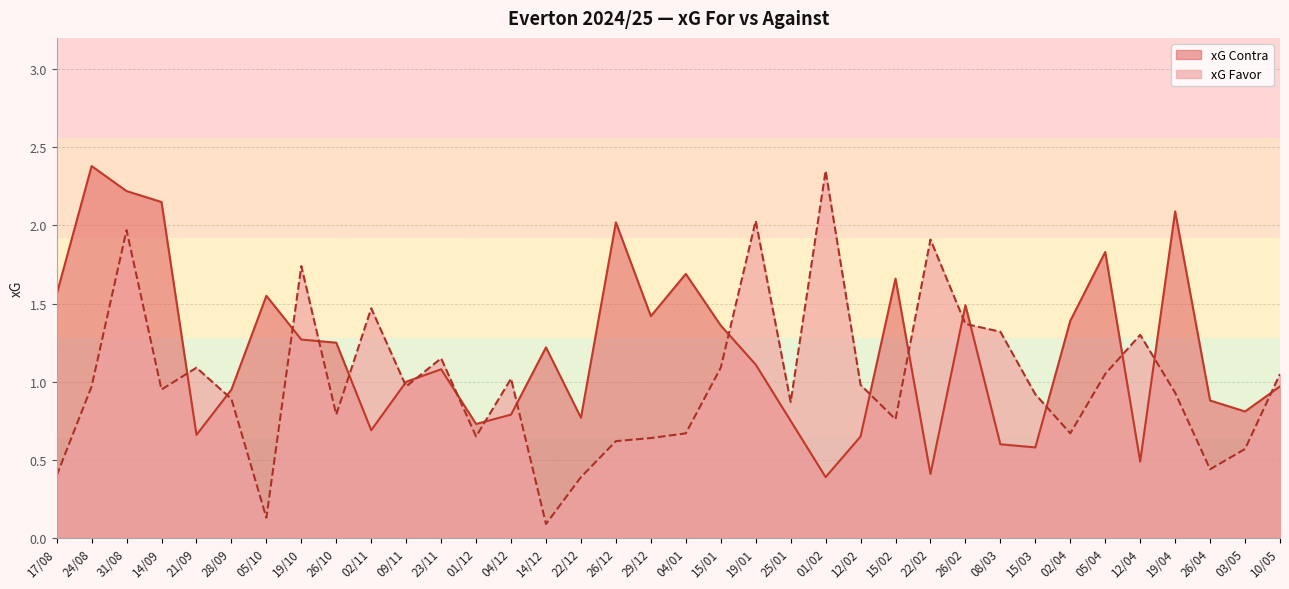

Does the chart display data point markers on the line(s)?

No